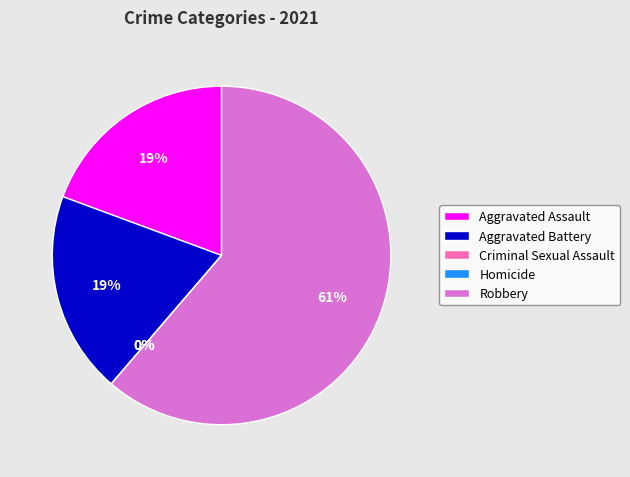

Rank the categories by value from highest to lowest.

Robbery, Aggravated Assault, Aggravated Battery, Criminal Sexual Assault, Homicide